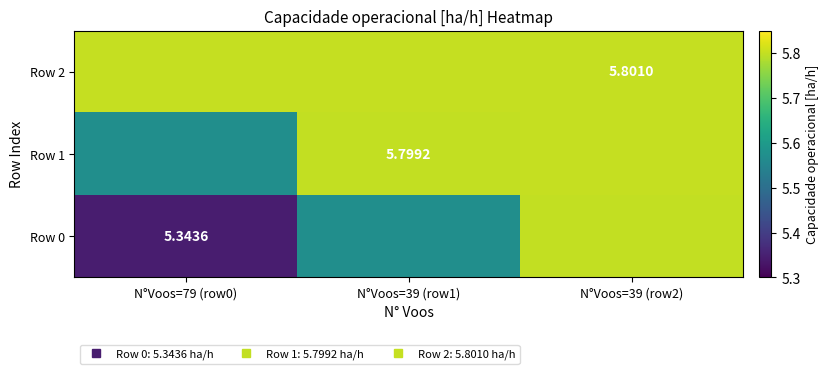

How many categories are shown in the chart?

3